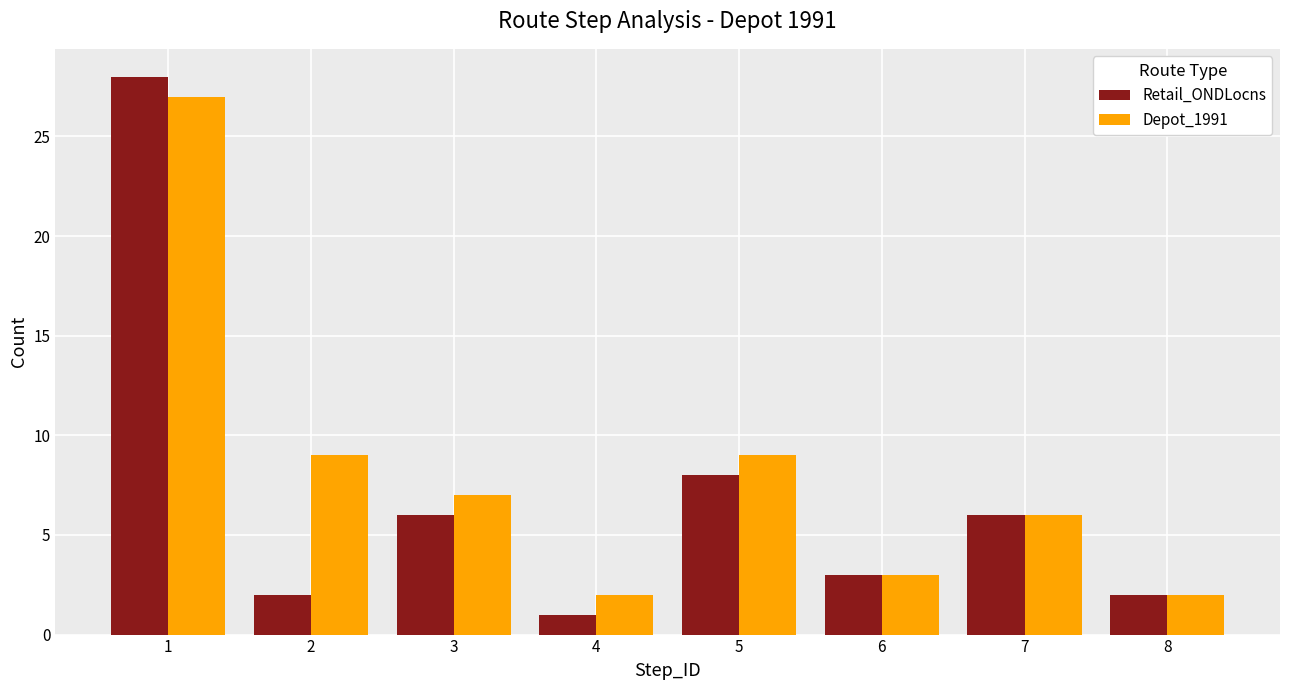

List the series in order of their overall mean, lowest first.

Retail_ONDLocns, Depot_1991